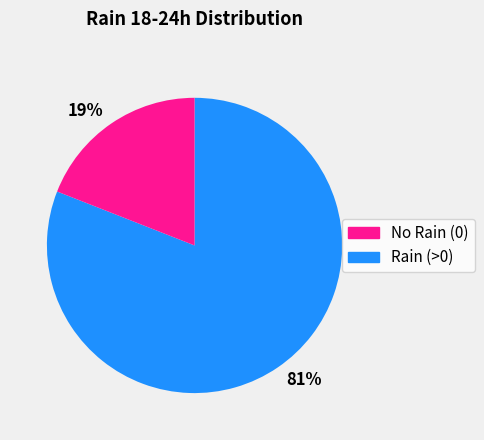

How many segments does this pie chart have?

2